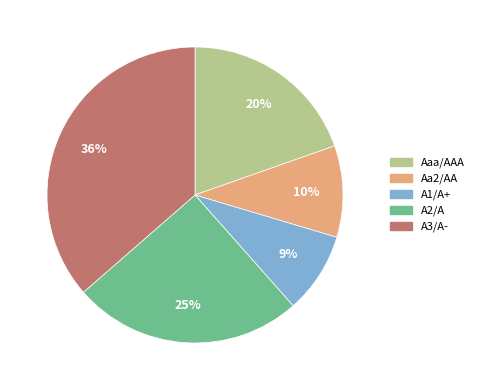

To the nearest percent, what is the average slice percentage?

20%